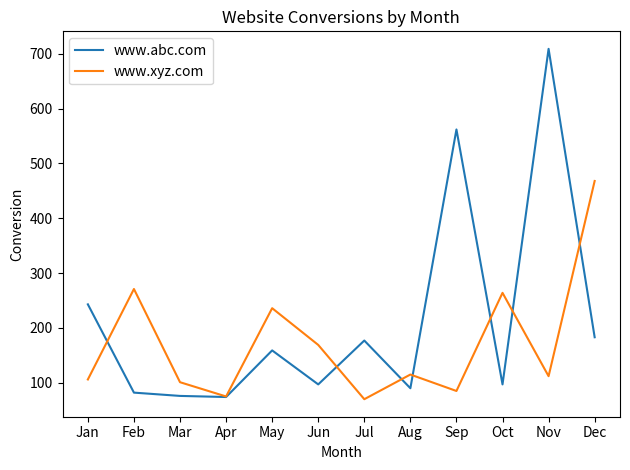

At which category is the sum across all series the highest?

Nov